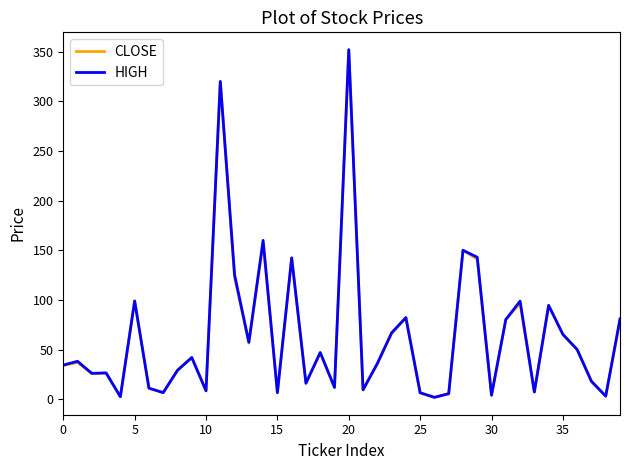

What is the greatest value displayed?

352.0